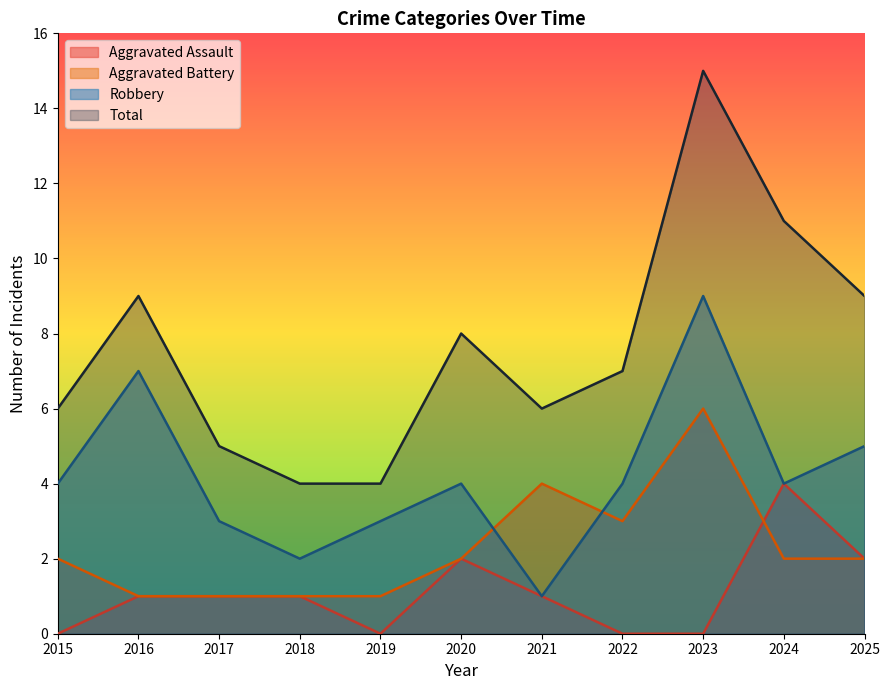

True or false: Robbery has more than 0 interior local peaks.

True